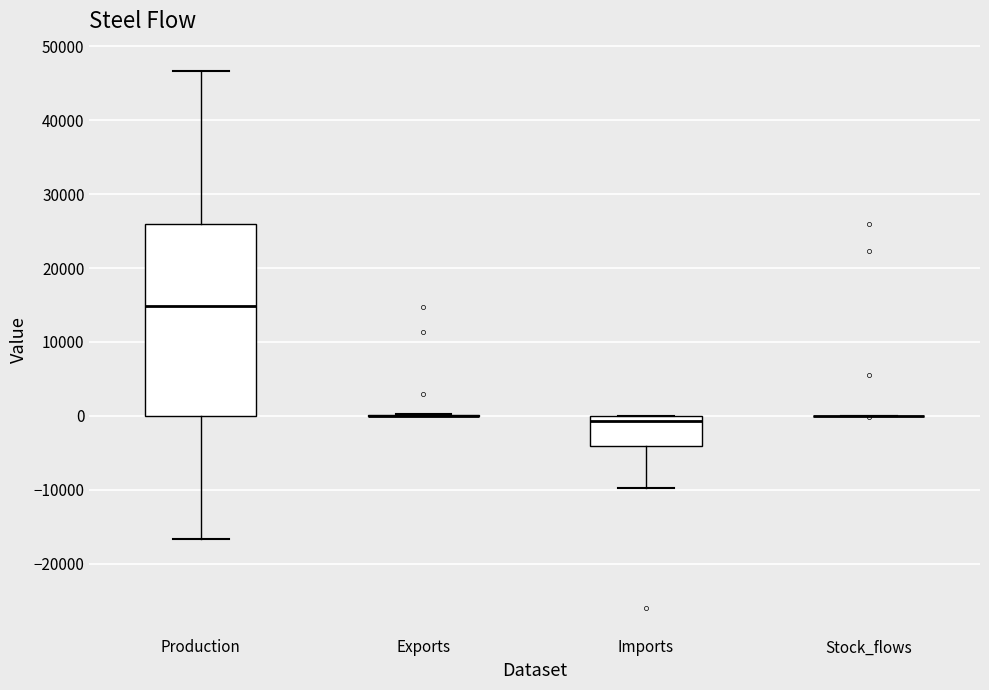

Where is the upper edge of the box for Imports on the y-axis? The values are not printed on the chart, so give them approximately, as read against the axis.

0